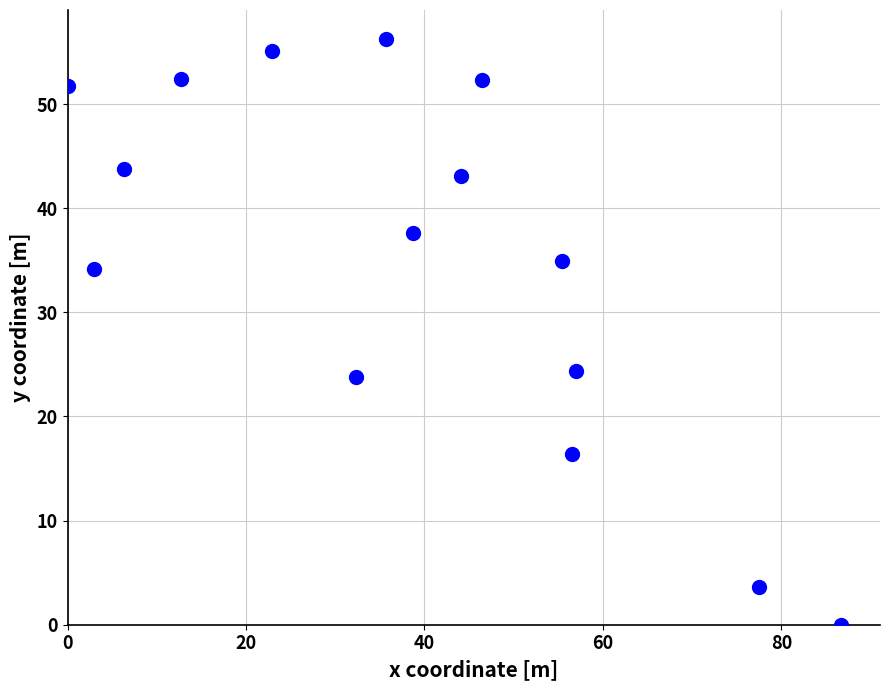

What Y value in the scatter plot is closest to 28?

24.4